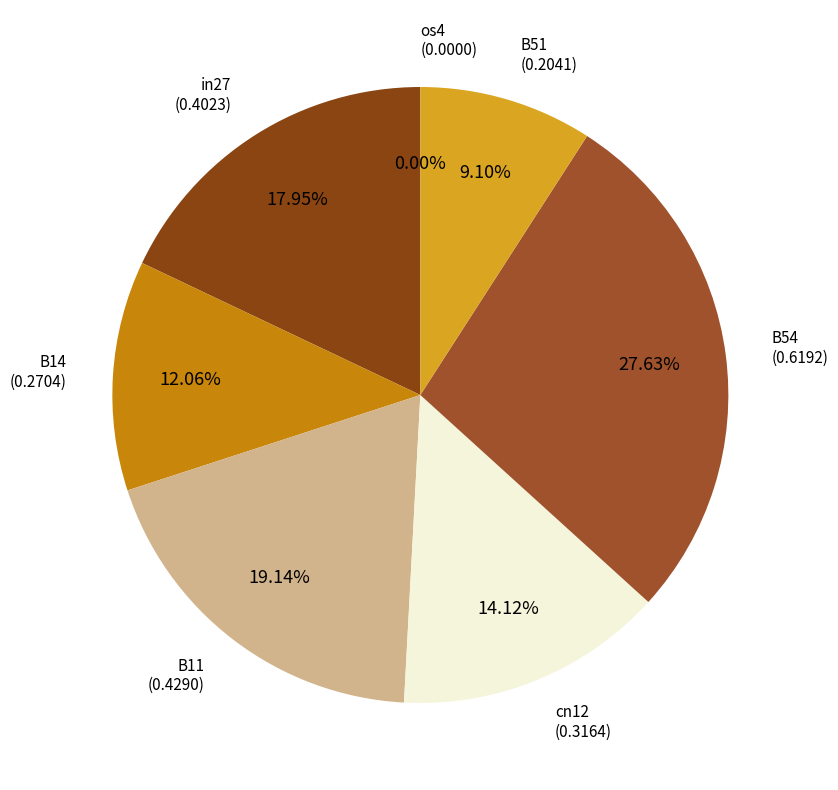

Is there a majority slice in this chart?

No